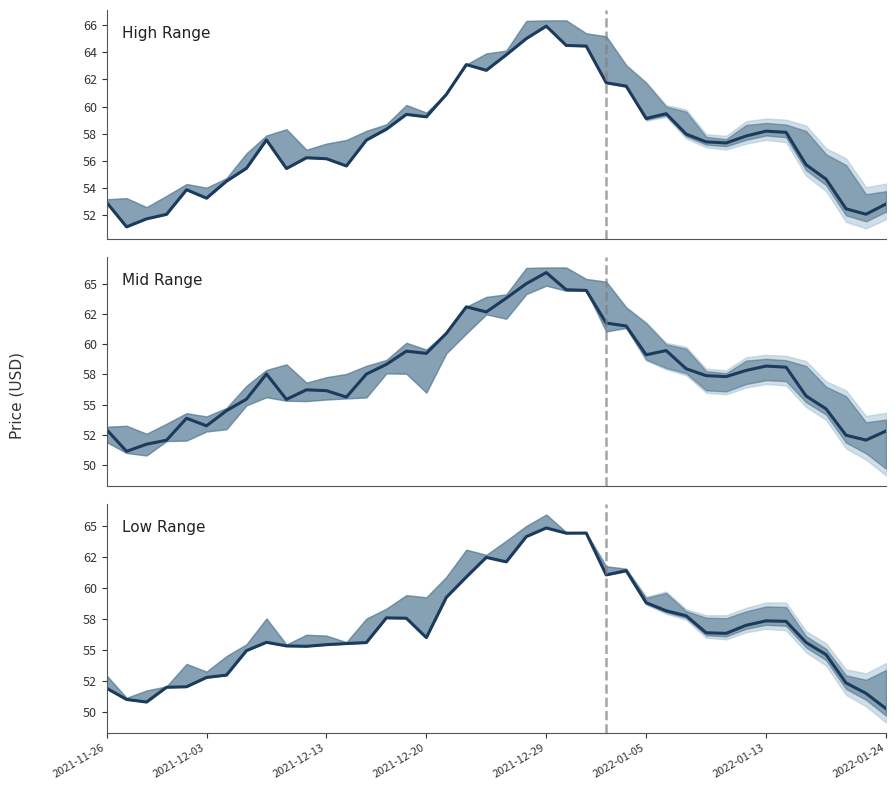

Is the value of Close at 2021-11-26 greater than the value of Low at 20?

No